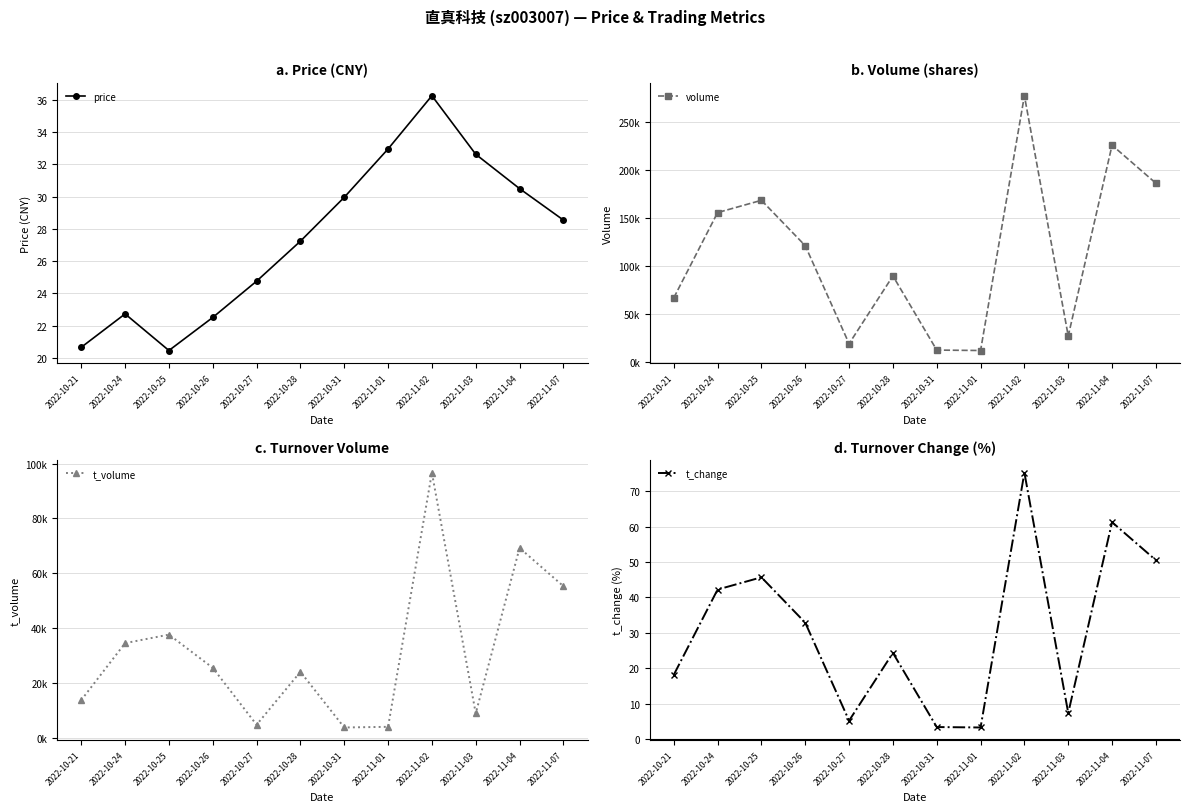

Is it true that volume equals 277460.0 at 2022-11-02?

True